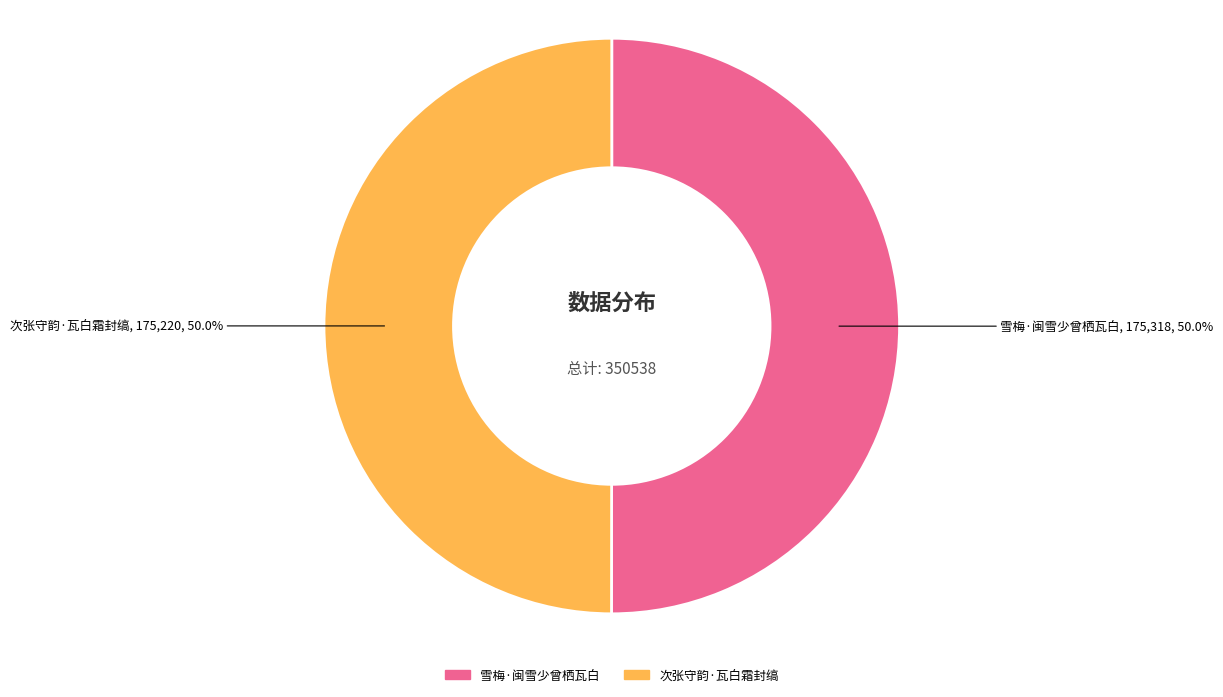

How many slices are in this pie chart?

2